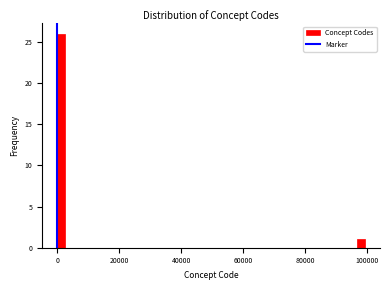

Read against the x-axis, roughly where is the centre of the tallest bar?

2000